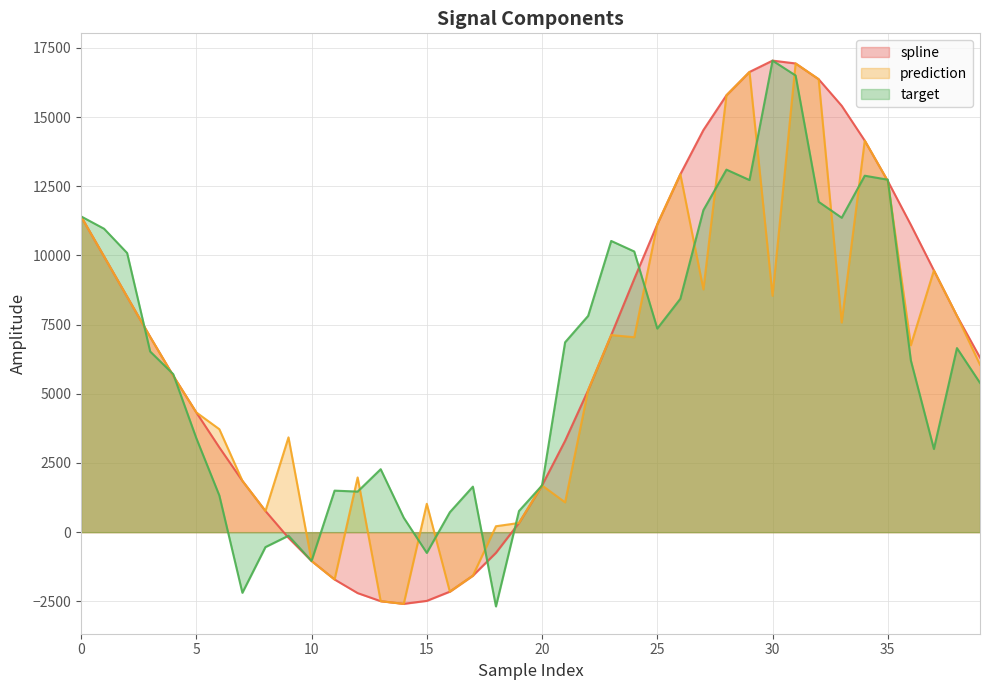

What is the total value across all series at 35?

38114.6